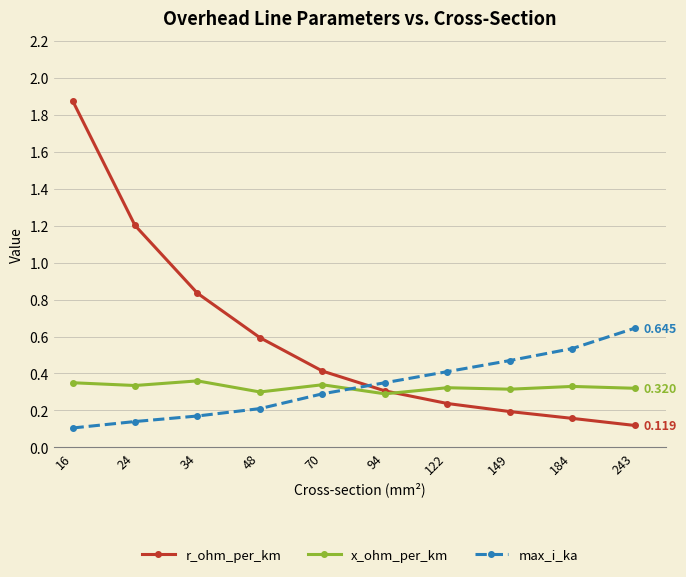

Which series has the largest range (max minus min)?

r_ohm_per_km